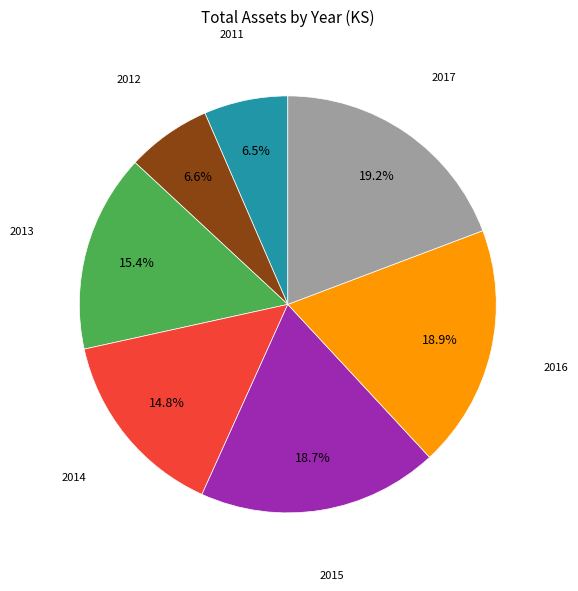

Do 2017 and 2015 together represent more than half of the pie?

No